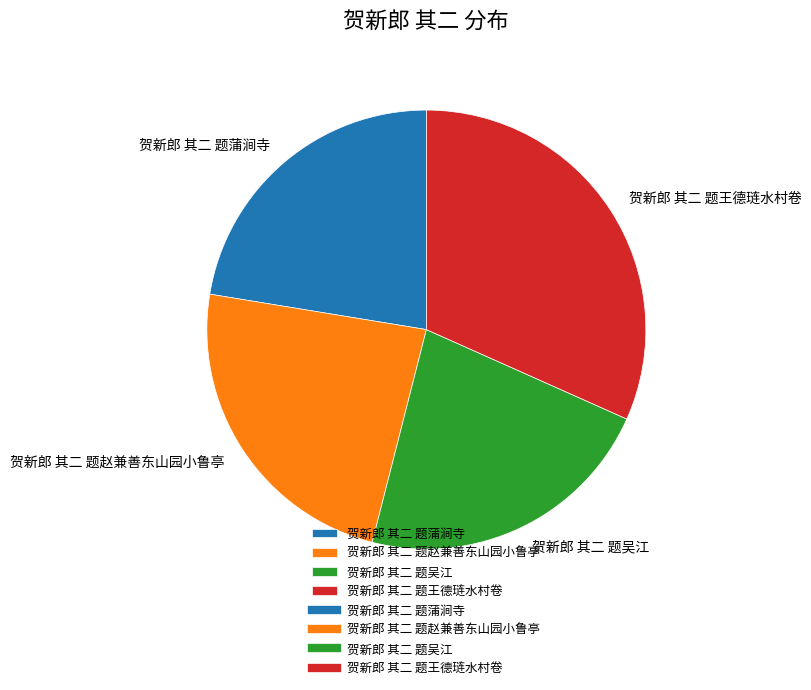

True or false: 贺新郎 其二 题王德琏水村卷 accounts for 32% of the total.

True